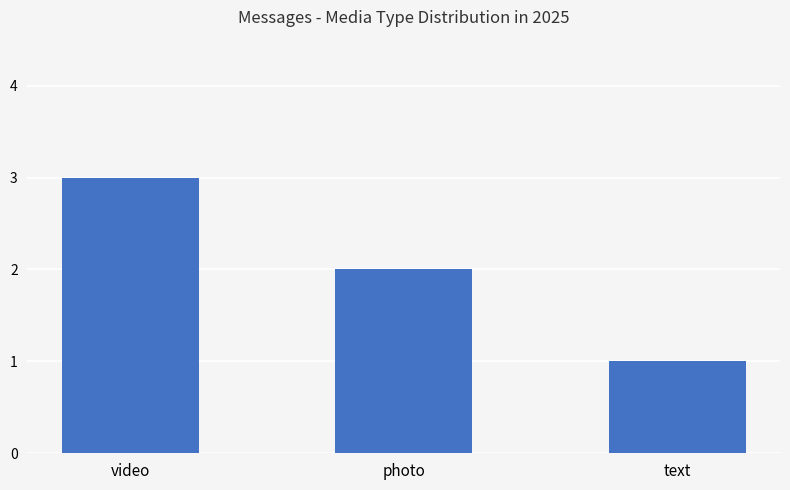

True or false: the data shows 3 at video.

True